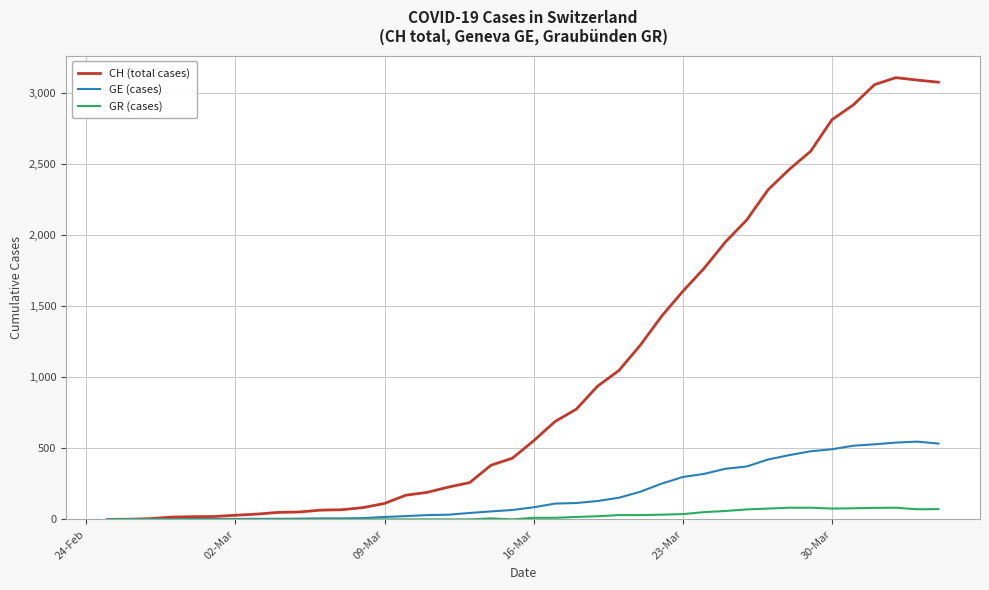

Which series has the largest total across all categories?

CH (total cases)